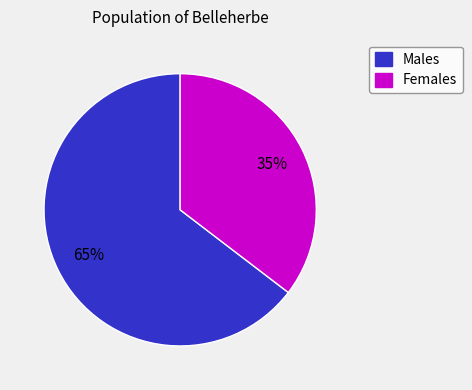

Which category has the smallest portion of the pie?

Females